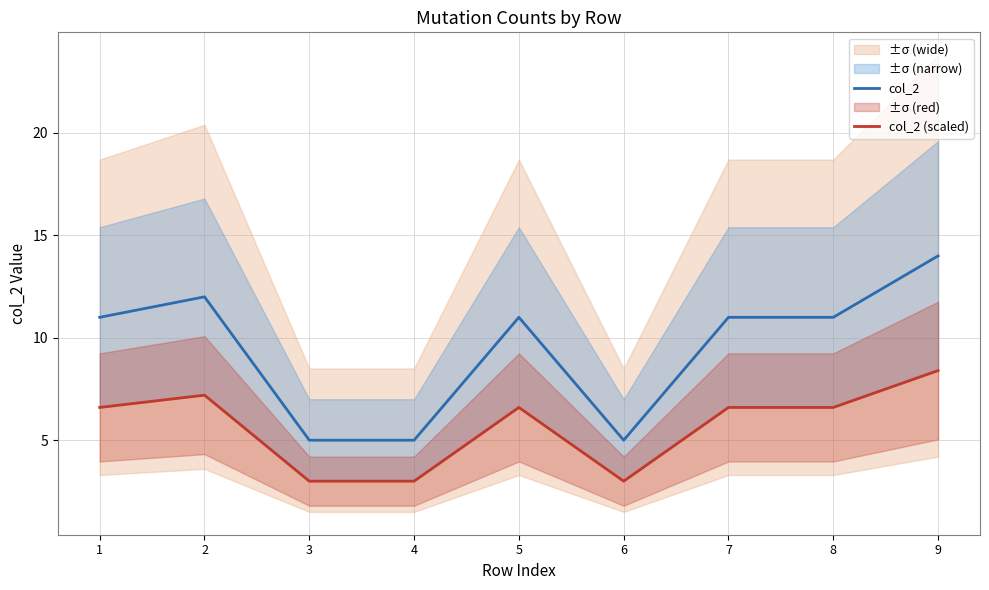

How many categories are shown in the chart?

9